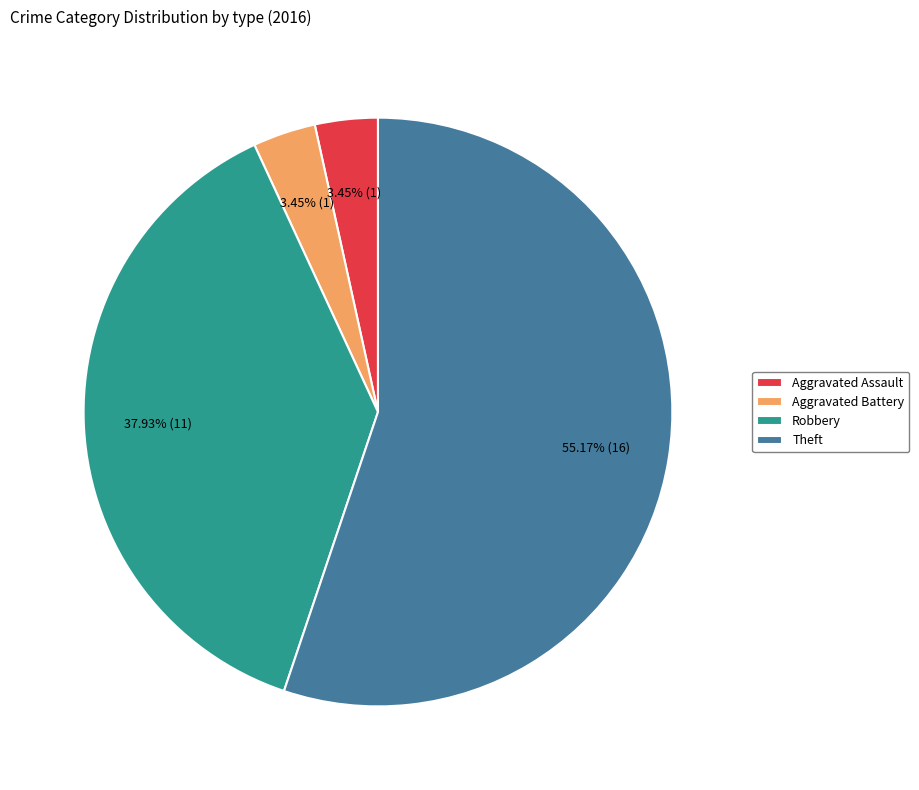

Between Robbery and Aggravated Assault, which is larger?

Robbery